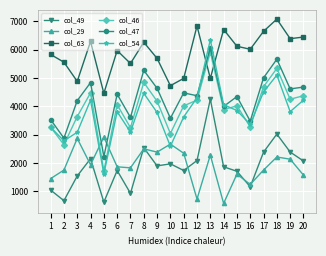

In col_46, how many points are higher than both neighbors (excluding endpoints)?

6